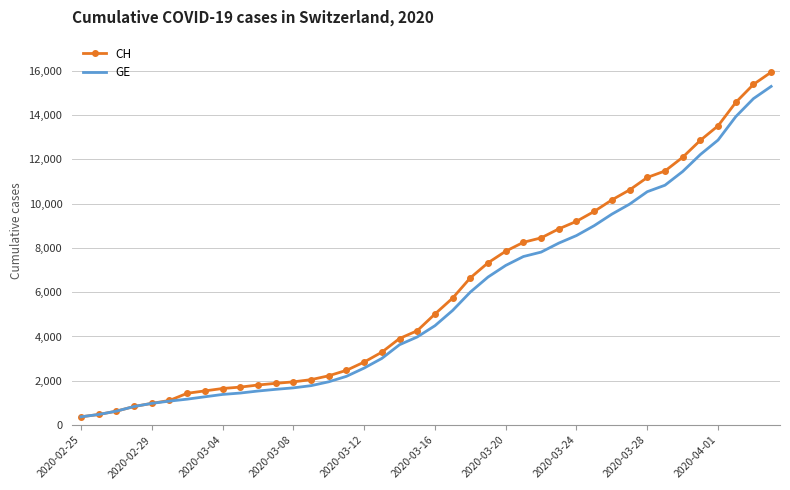

Which series has the widest spread of values?

CH